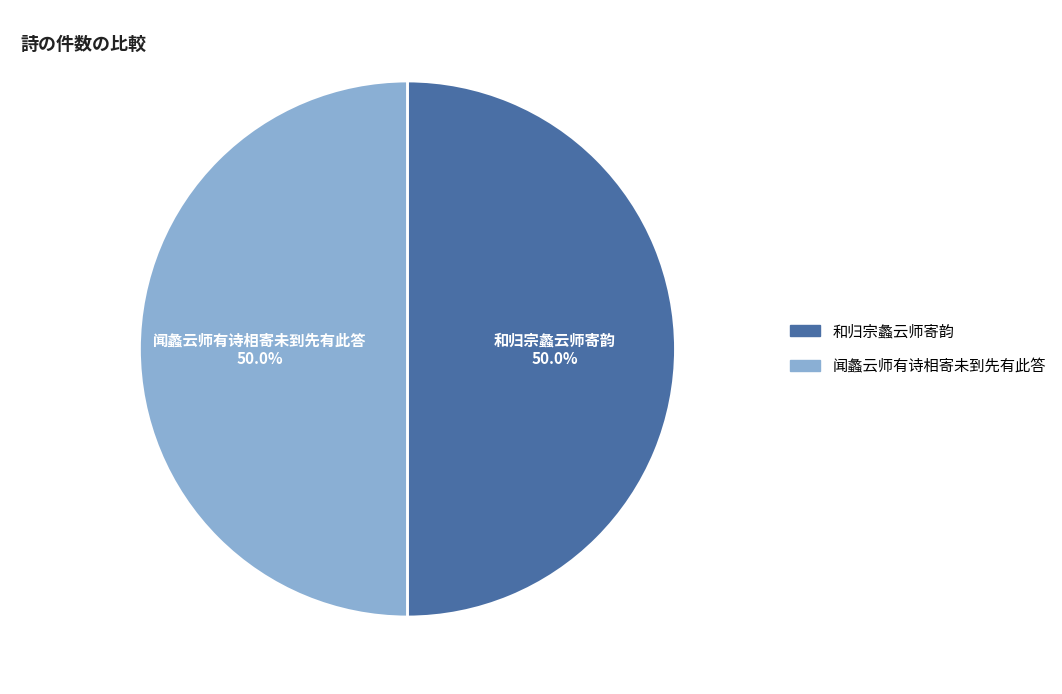

Approximately how many times larger is the value at 和归宗蠡云师寄韵 compared to 闻蠡云师有诗相寄未到先有此答?

1.0